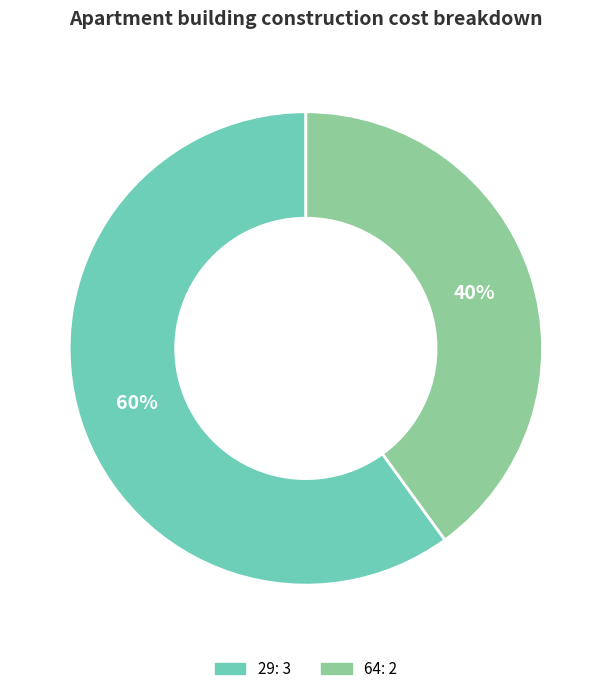

Does 64 account for over 50% of the chart?

No